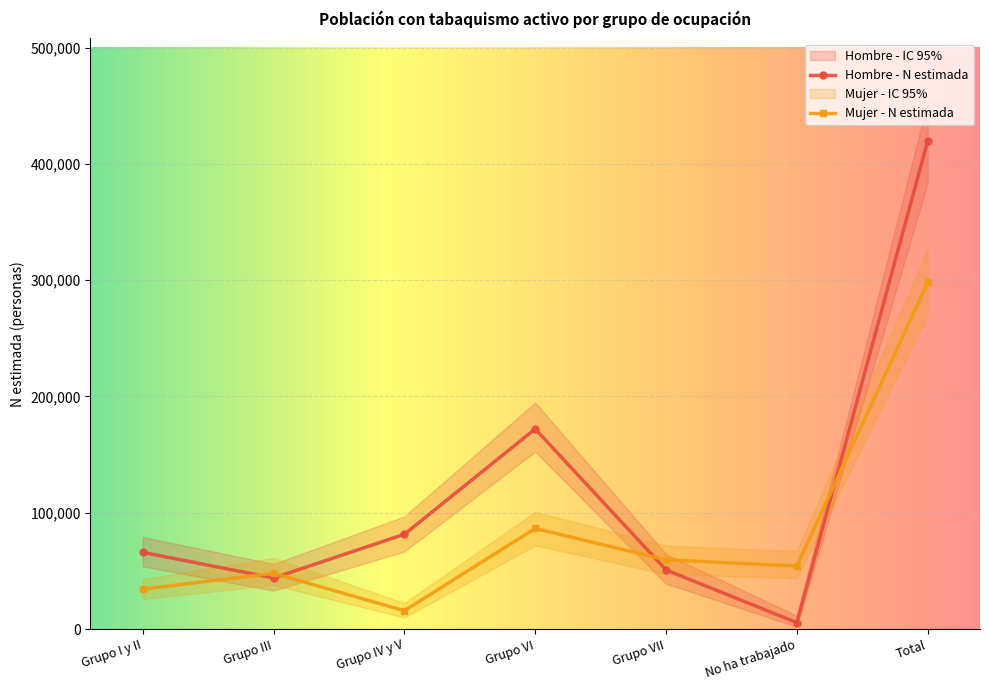

Is the value of Hombre - N estimada at No ha trabajado greater than the value of Mujer - N estimada at Grupo IV y V?

No